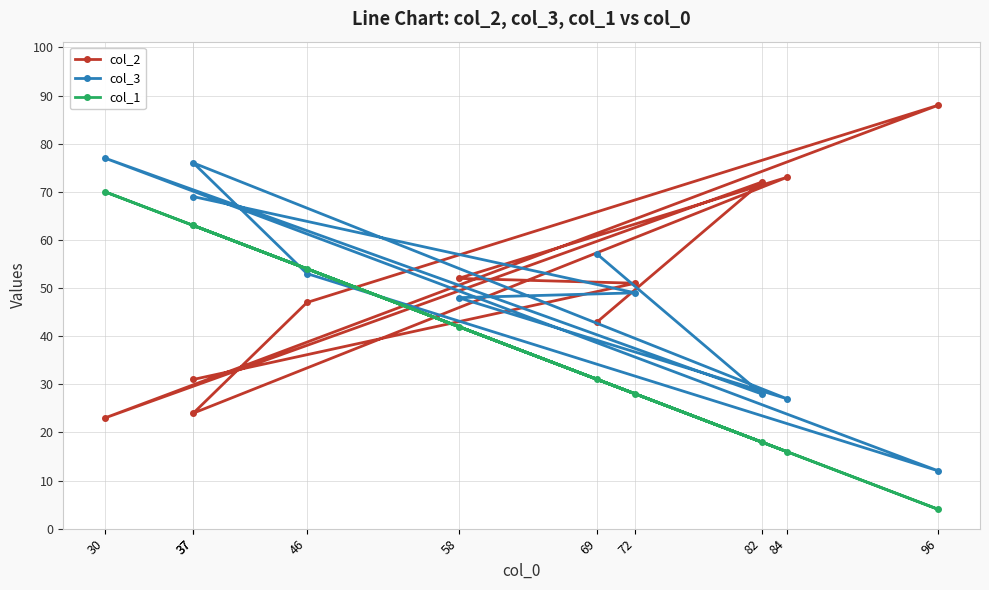

What is the highest value of the col_1 series?

70